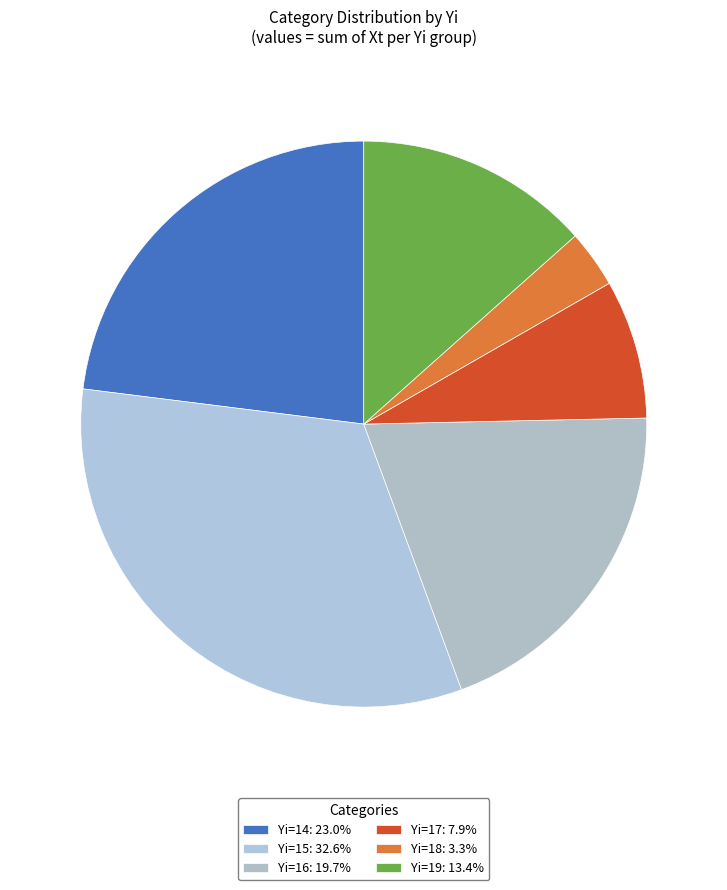

How many slices are in this pie chart?

6